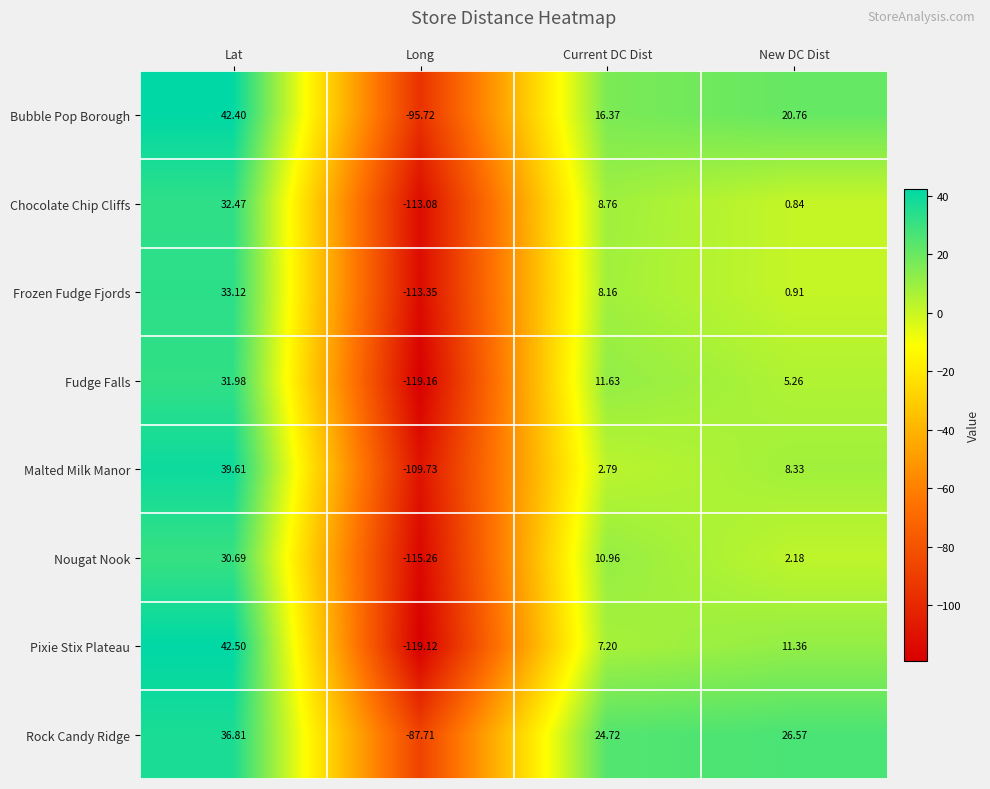

At which label does Fudge Falls reach its peak?

Lat